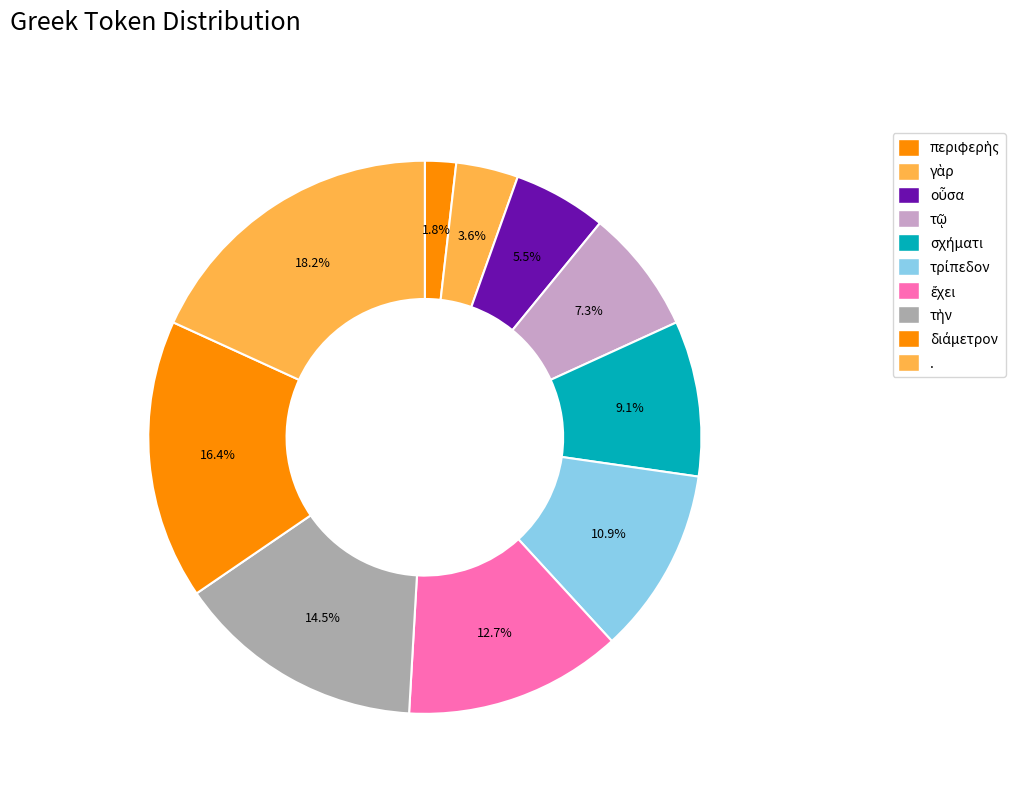

Rank the categories by value from highest to lowest.

., διάμετρον, τὴν, ἔχει, τρίπεδον, σχήματι, τῷ, οὖσα, γὰρ, περιφερὴς